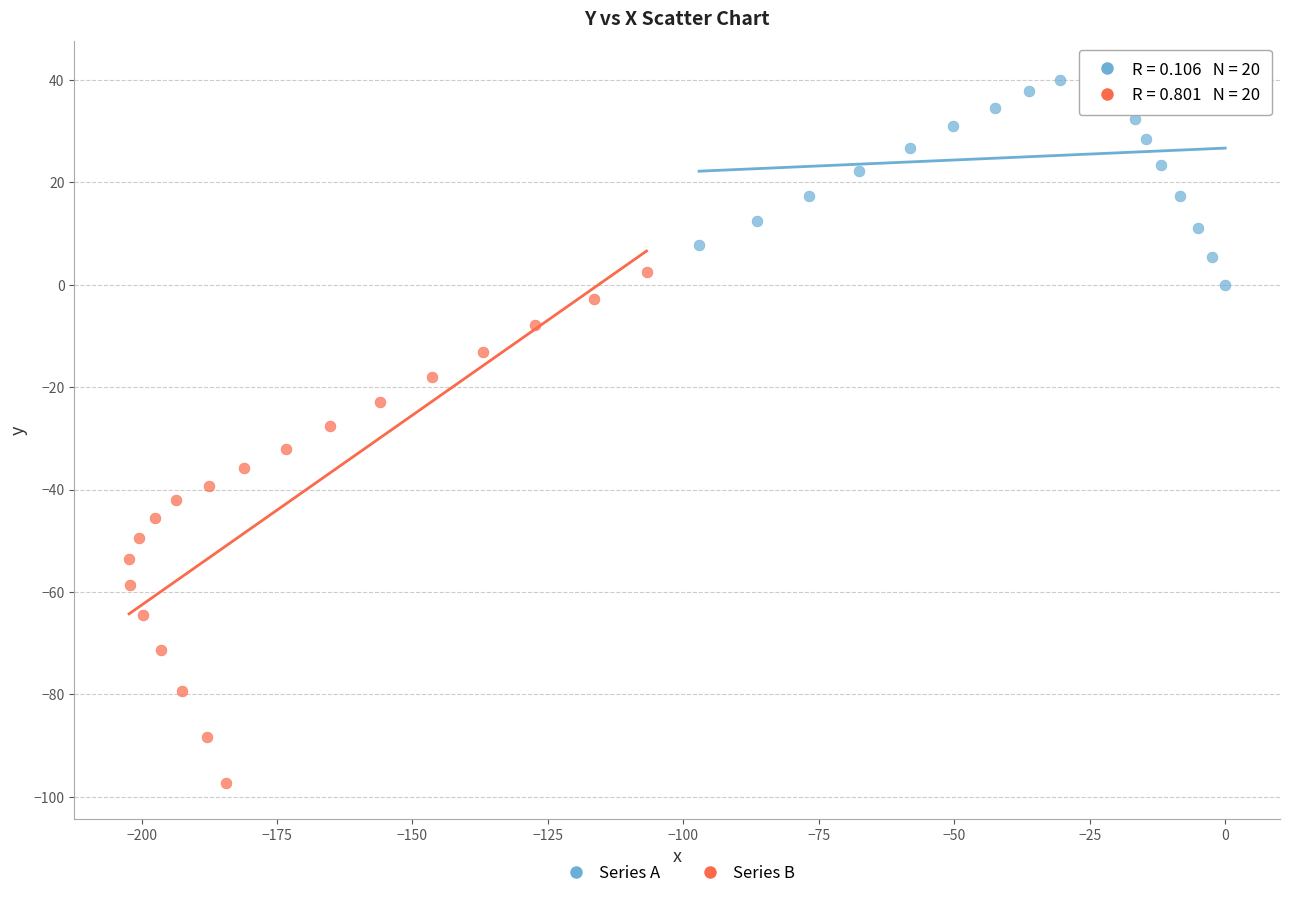

Which series contains the lowest Y value?

Series B